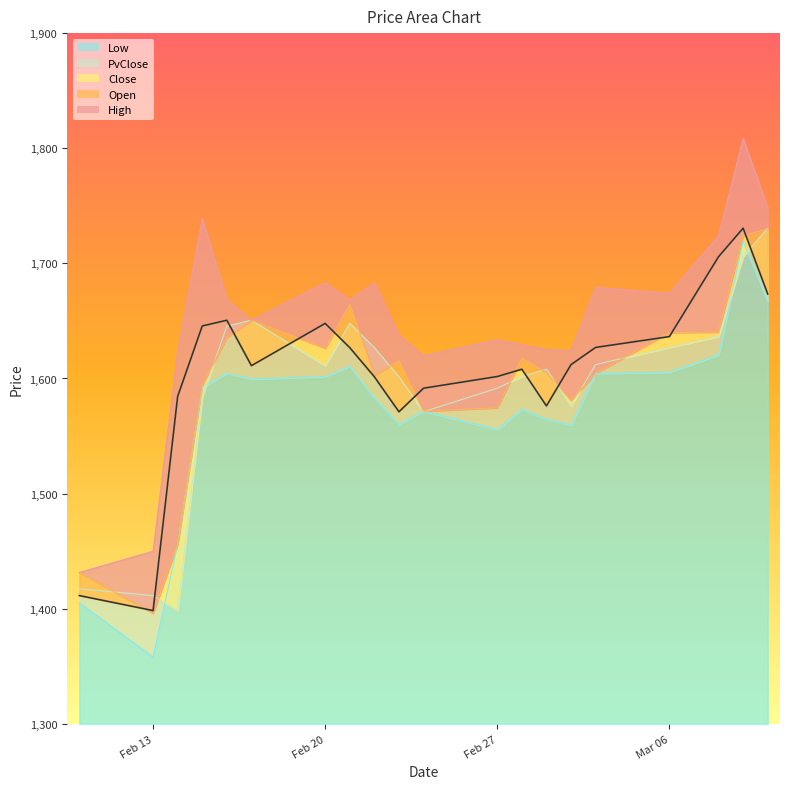

Where is High nearest to the value 1620?

2023-02-24